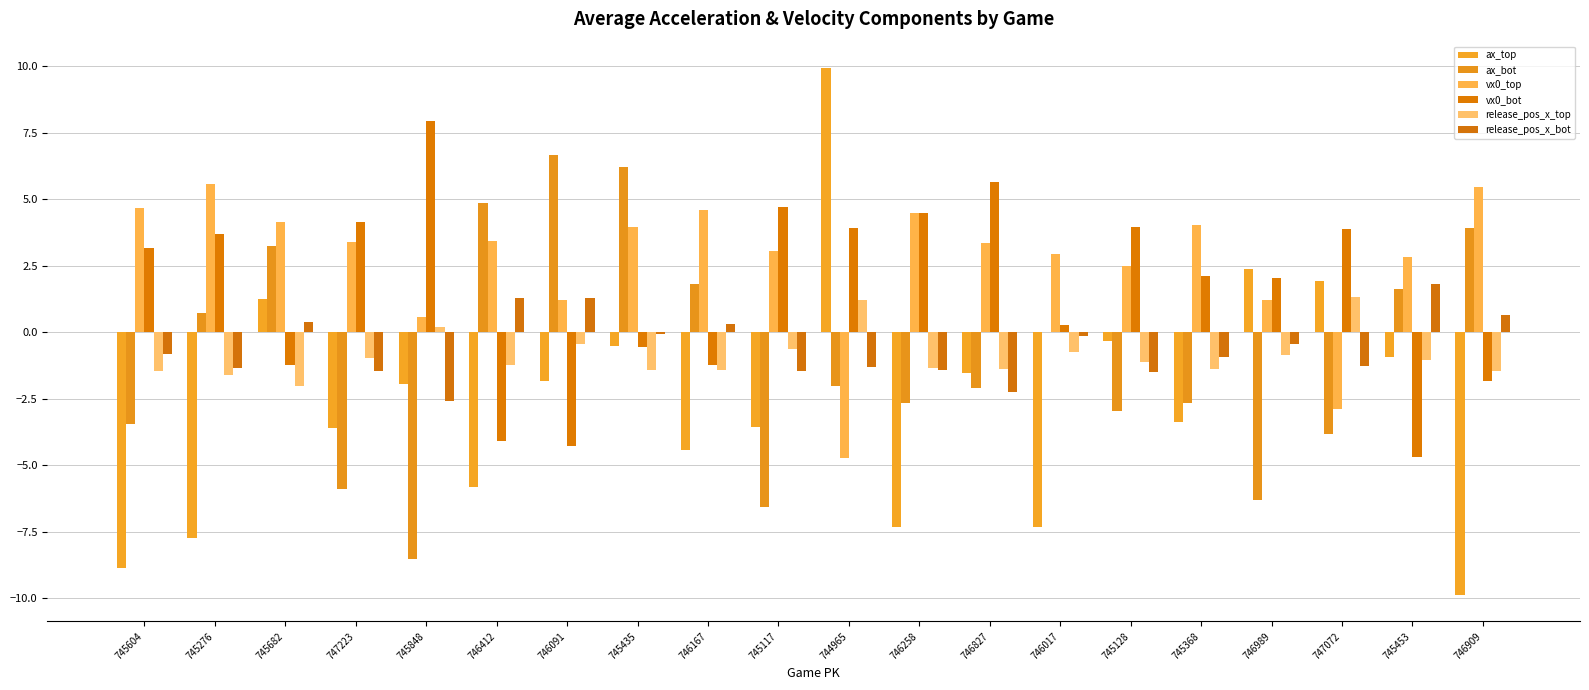

Is it true that ax_top equals -0.2 at 745128?

False